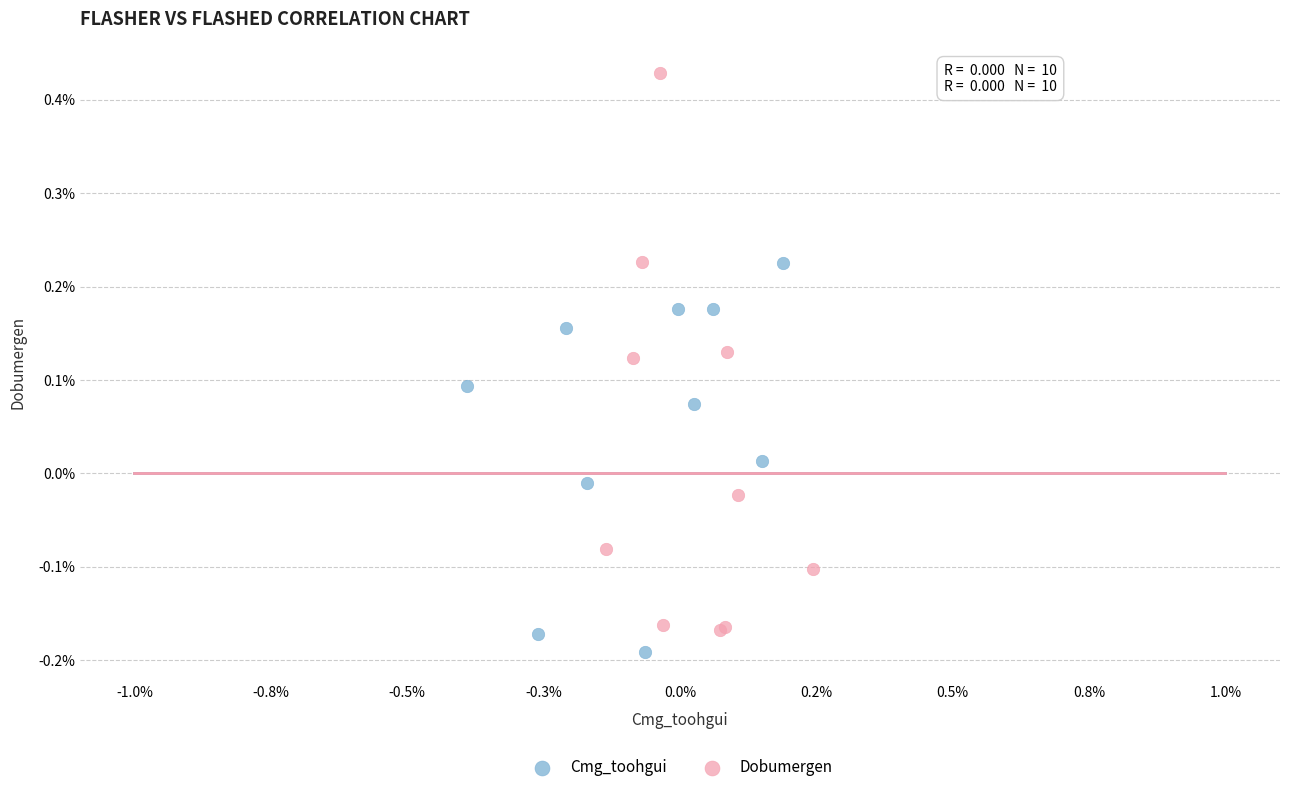

What are all the series names shown in the legend?

Cmg_toohgui, Dobumergen